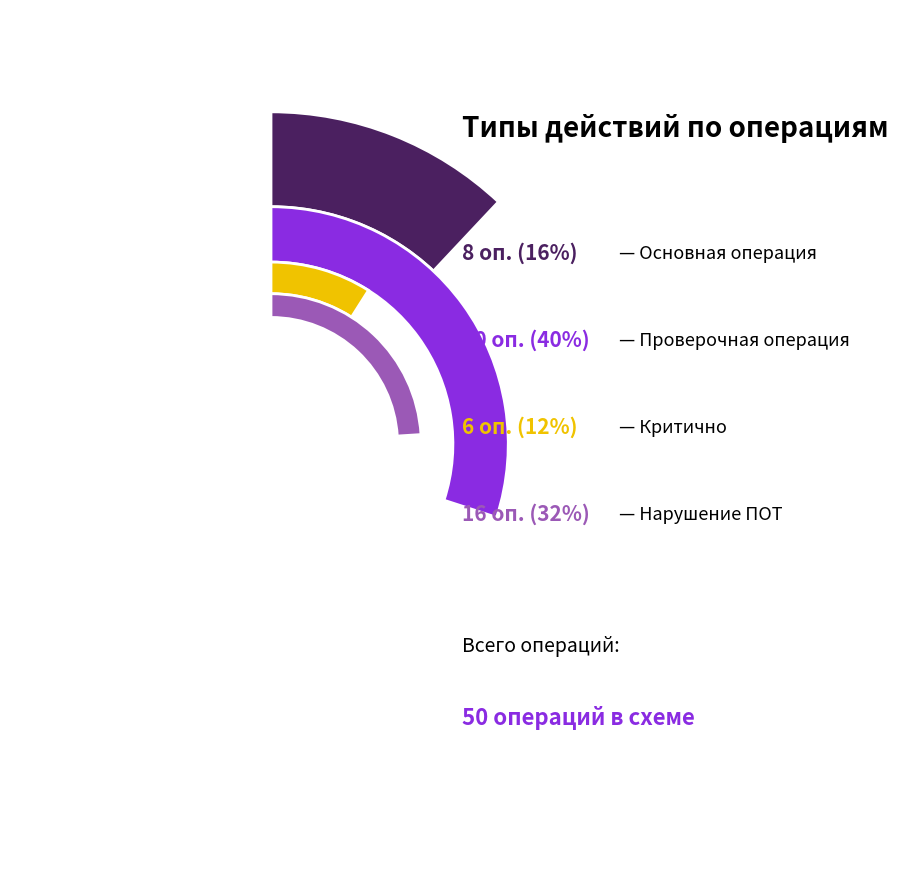

Which slice is the smallest?

Критично